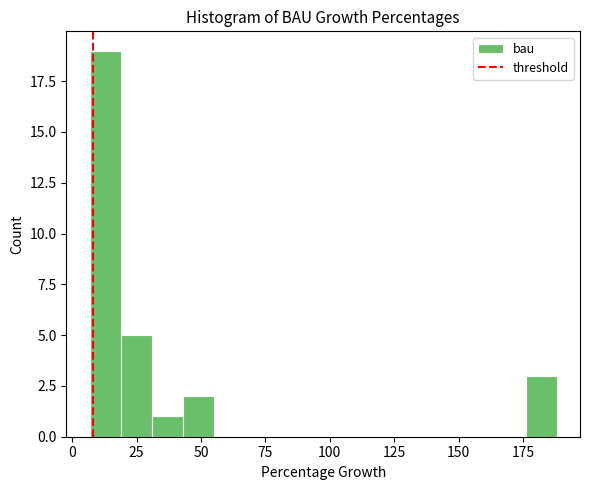

Around what value on the x-axis is the tallest bar? Give the approximate position of its centre, as read against the axis.

15